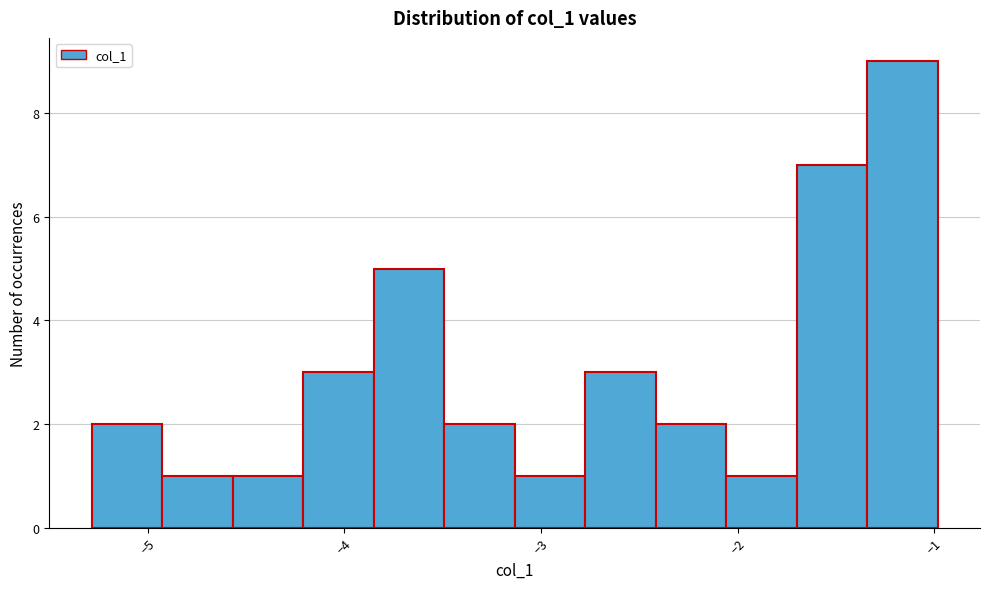

Read against the x-axis, roughly where is the centre of the tallest bar?

-1.2